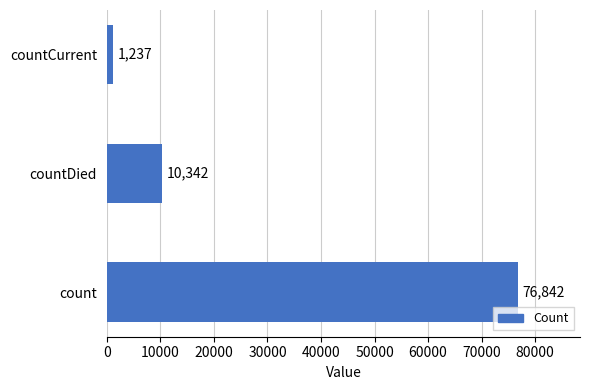

The chart shows a value of 76842 at count. True or false?

True